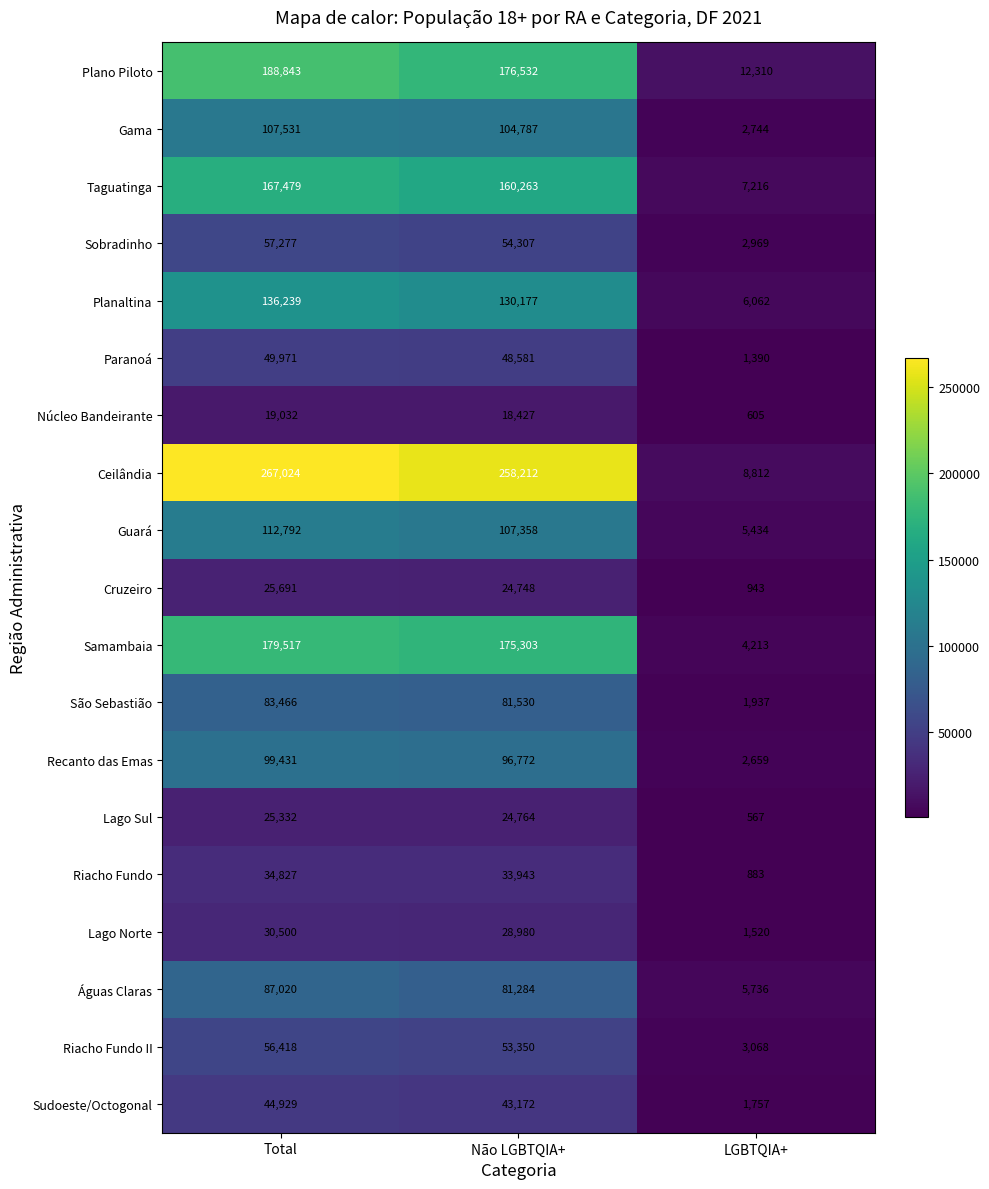

What is the smallest value displayed?

567